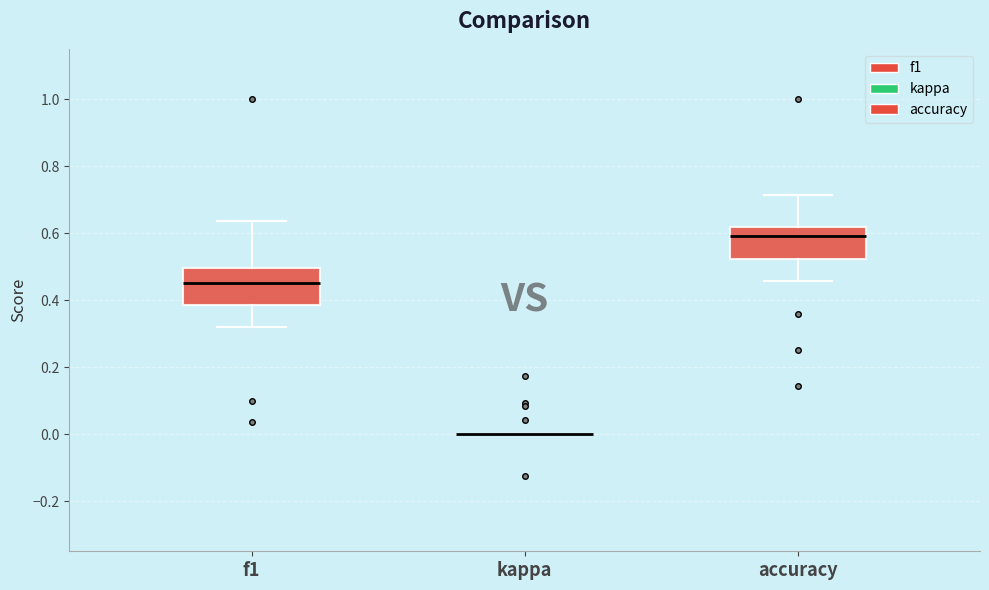

Where does the upper whisker of the box for accuracy end on the y-axis? The values are not printed on the chart, so give them approximately, as read against the axis.

0.72